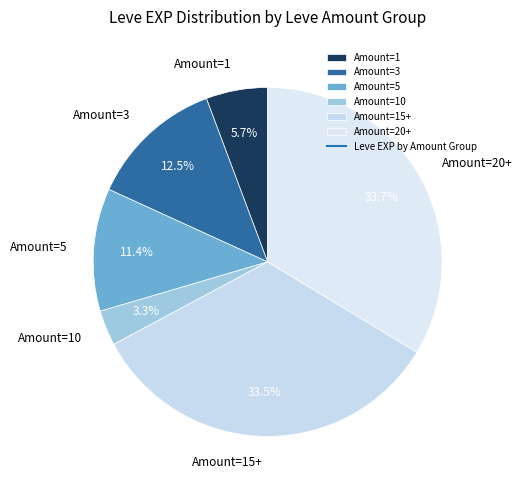

Approximately how many times larger is the value at Amount=3 compared to Amount=15+?

0.4